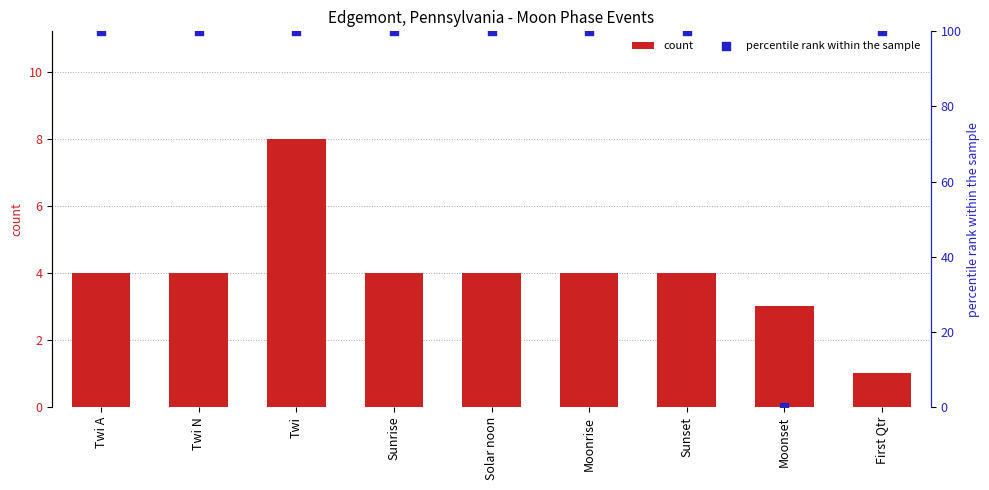

Which series has the largest Y range (max minus min)?

percentile rank within the sample